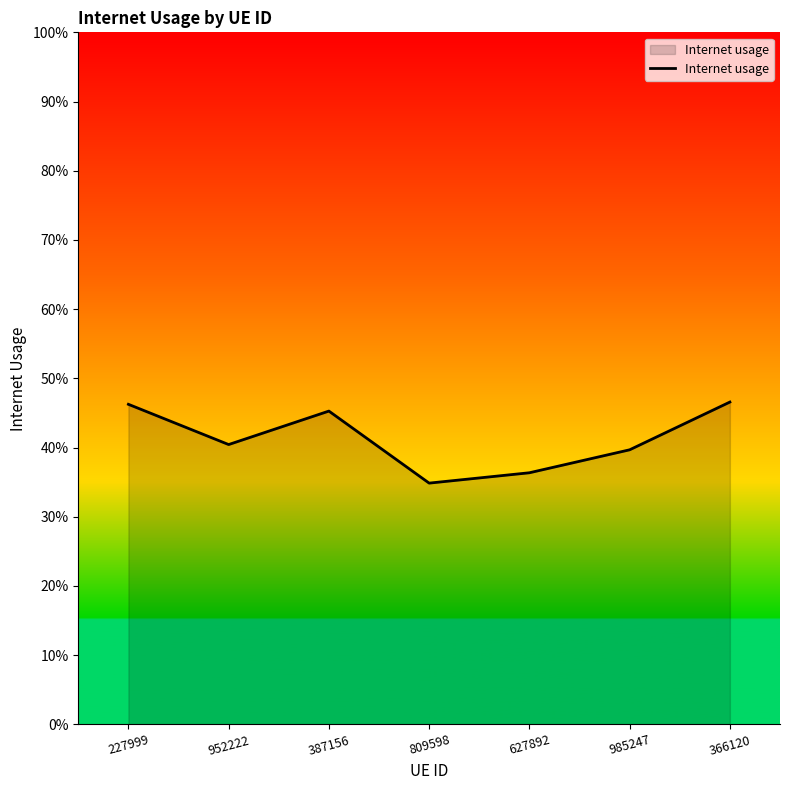

Does the chart display data point markers on the line(s)?

No